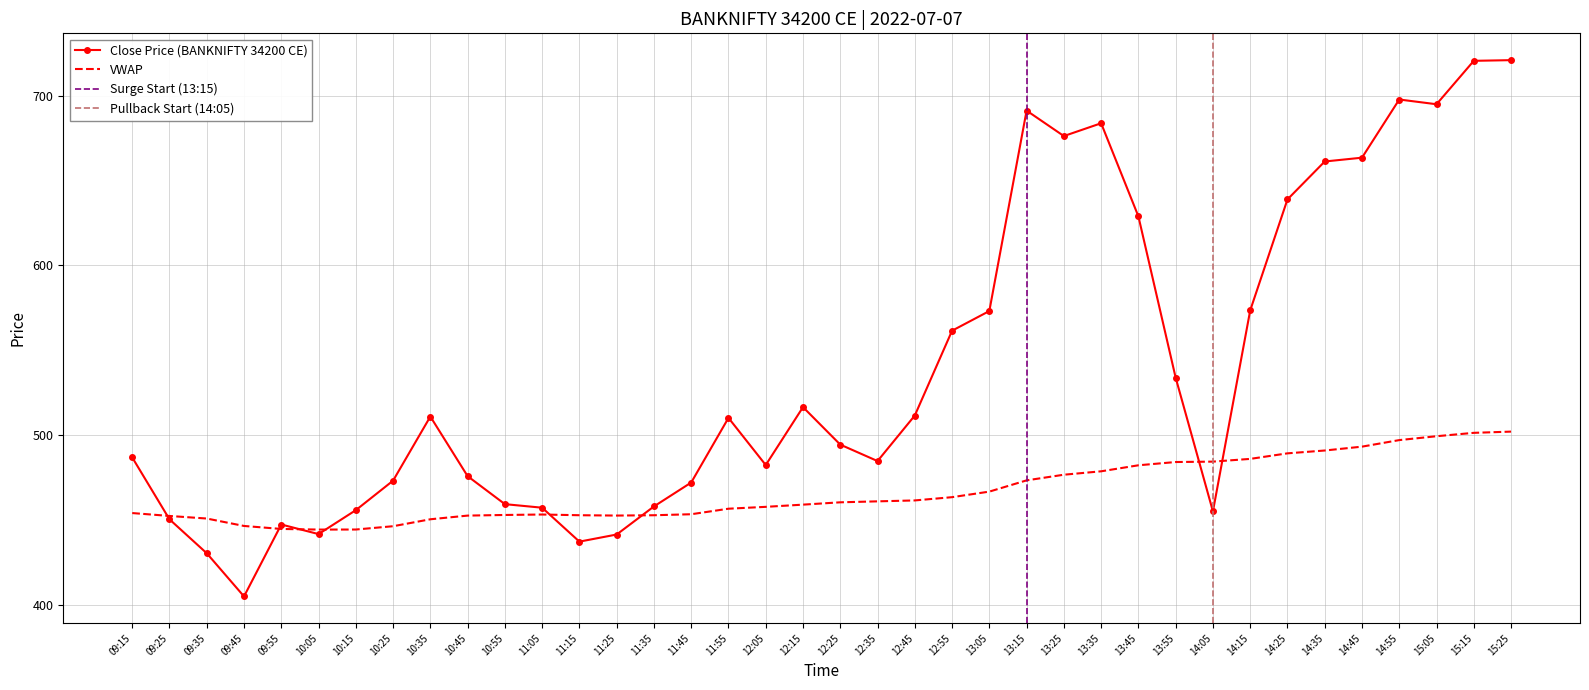

Which series has the largest total across all categories?

close